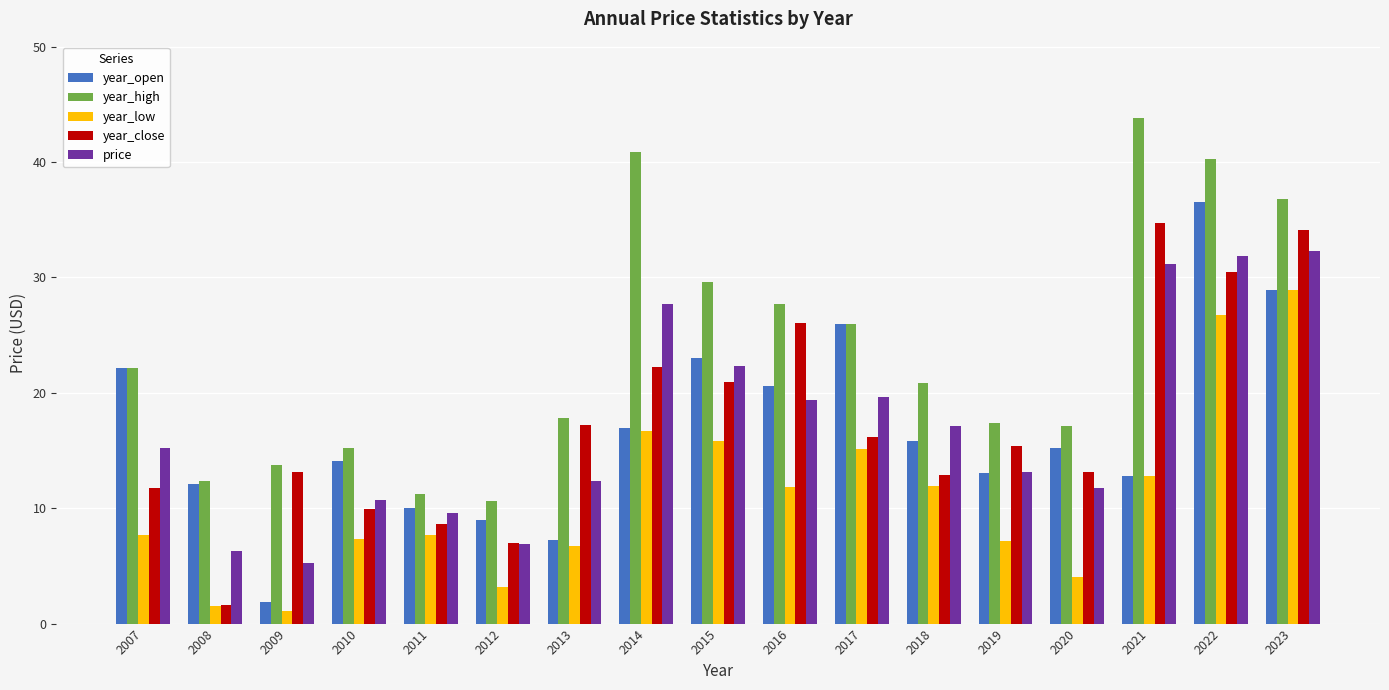

Which series changed the most between 2007 and 2021?

year_close